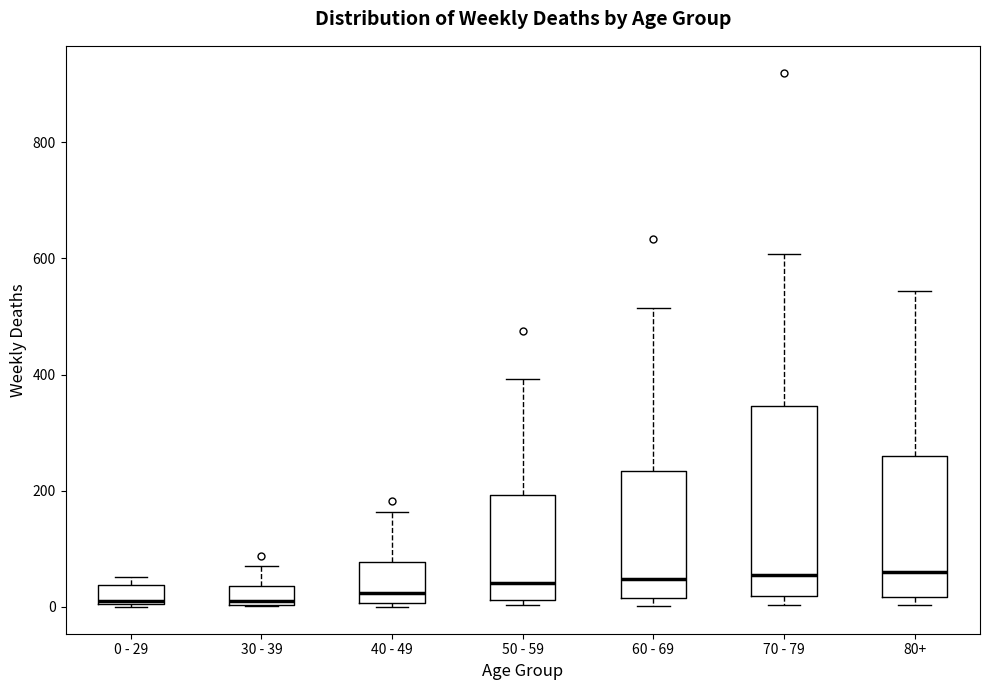

Reading left to right, read every box against the y-axis: the position of its median line, the range the box covers, and the ends of its whiskers. The values are not printed on the chart, so give them approximately, as read against the axis.

0 - 29: median 20, box 0 to 40, whiskers 0 to 60
30 - 39: median 20, box 0 to 40, whiskers 0 to 80
40 - 49: median 20, box 0 to 80, whiskers 0 (just below the box's lower edge) to 160
50 - 59: median 40, box 20 to 200, whiskers 0 to 400
60 - 69: median 40, box 20 to 240, whiskers 0 to 520
70 - 79: median 60, box 20 to 340, whiskers 0 to 600
80+: median 60, box 20 to 260, whiskers 0 to 540